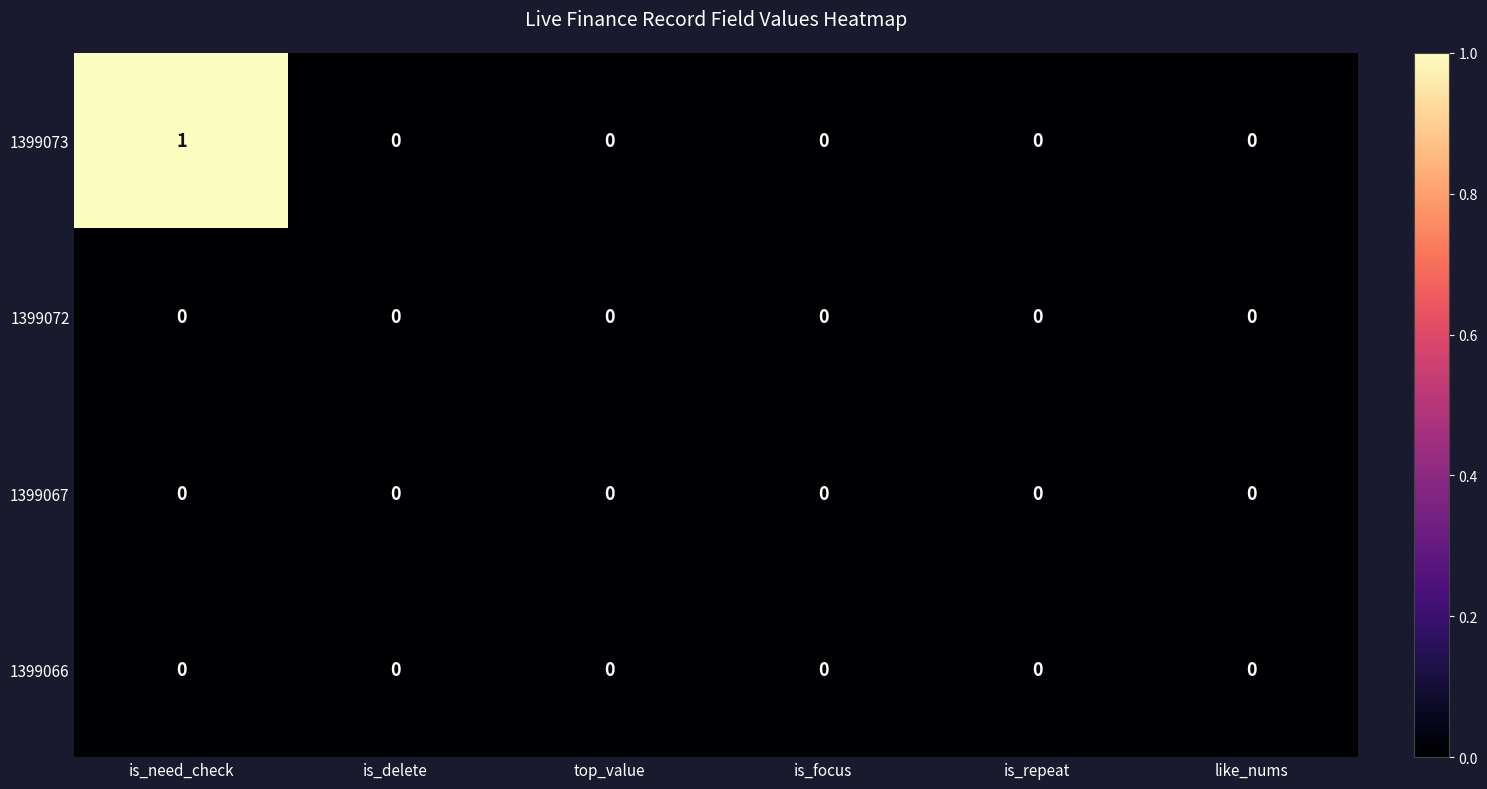

Which label corresponds to the largest value in the chart?

is_need_check